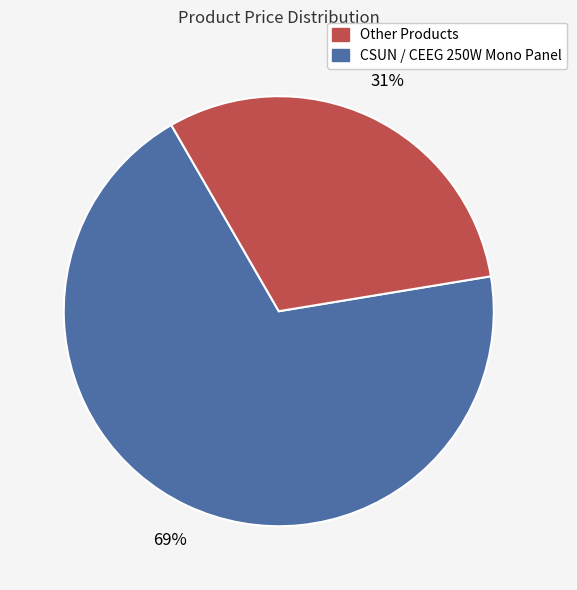

Is there a majority slice in this chart?

Yes